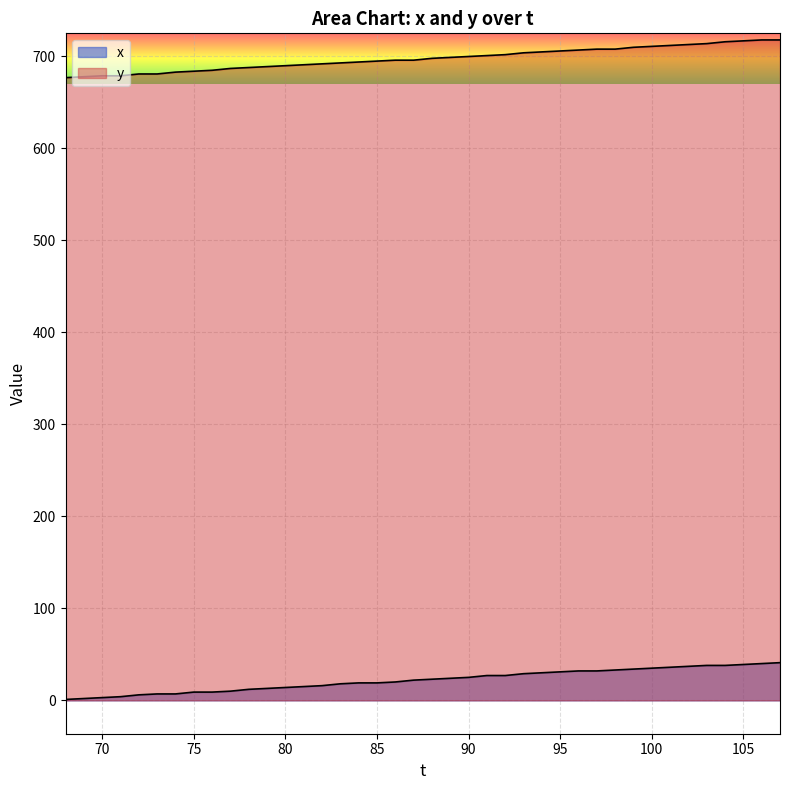

How many data points in x are above 23?

19